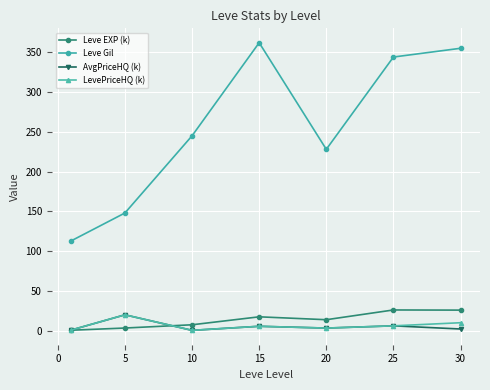

What is the value of the LevePriceHQ (k) point at the 6th from the left?

6.1